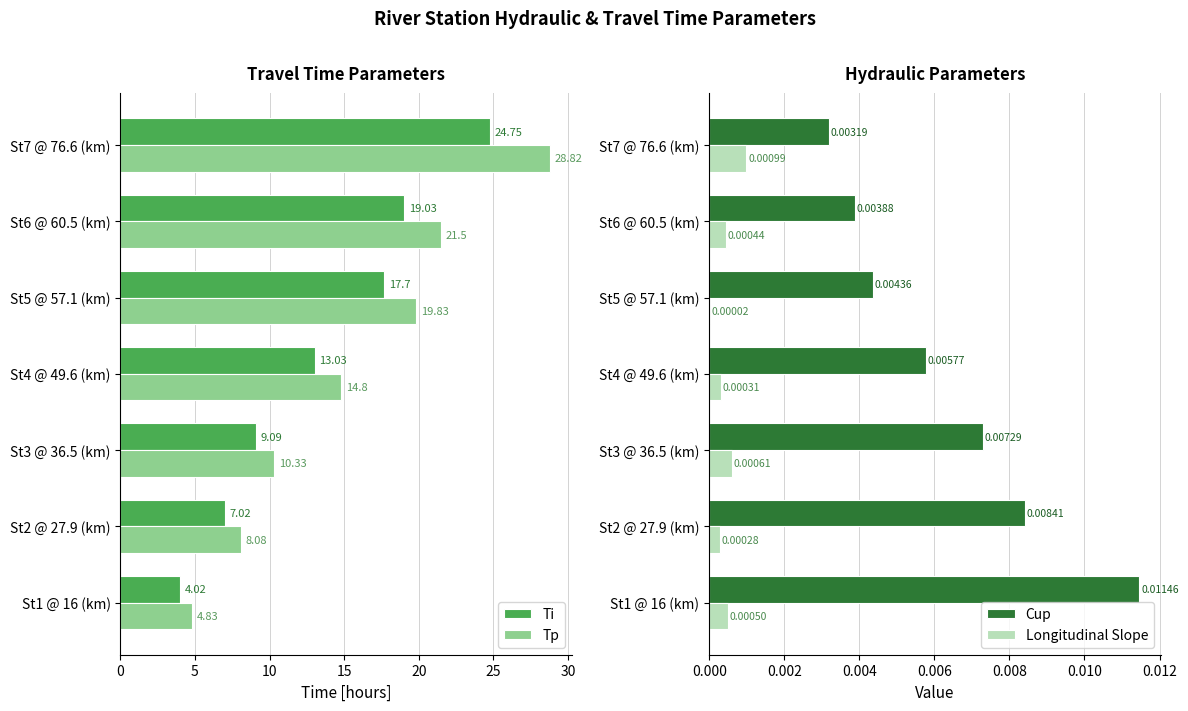

What is the value of the Tp bar at the 2nd from the left?

8.1